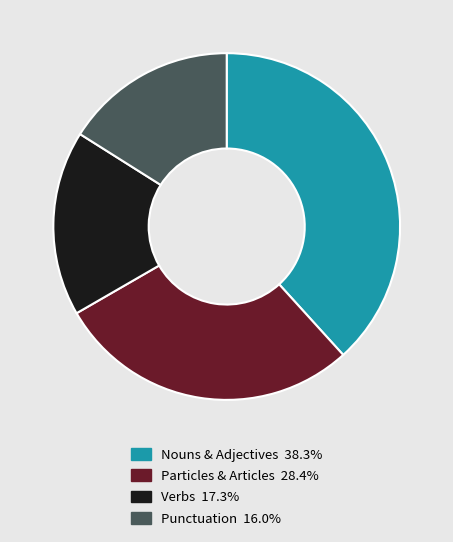

Is there any slice that represents more than half of the pie?

No